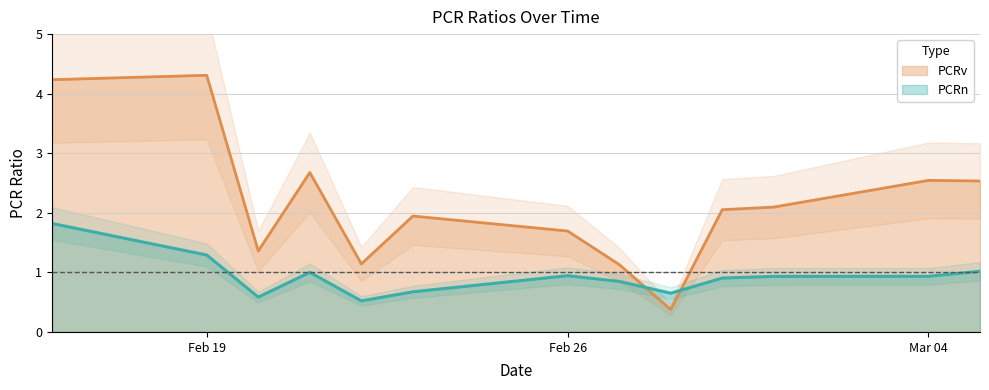

True or false: PCRn and PCRv intersect in this chart.

True